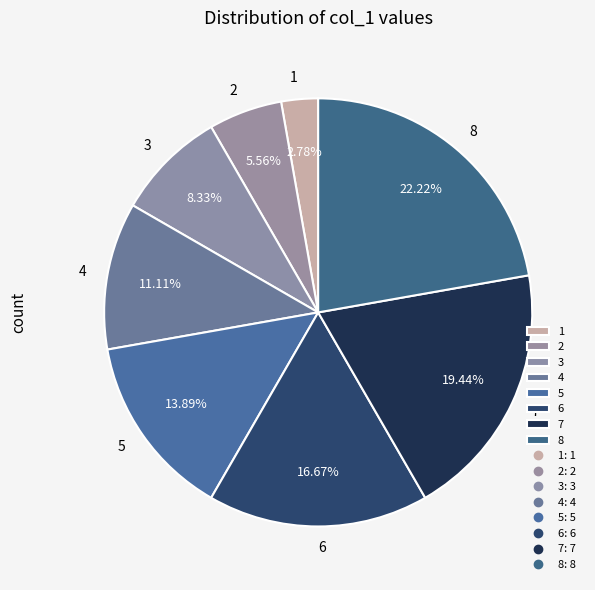

What is the ratio of the value at 4 to the value at 5?

0.8